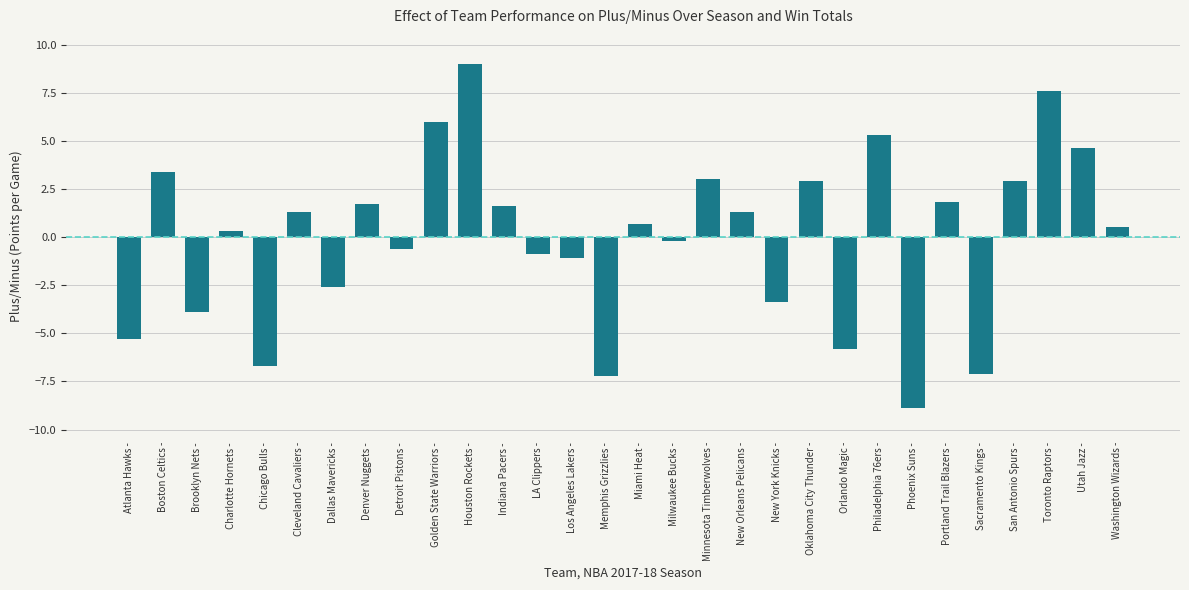

Reading right to left, extract all data points from this chart.

Washington Wizards -=0.5	Utah Jazz -=4.6	Toronto Raptors -=7.6	San Antonio Spurs -=2.9	Sacramento Kings -=-7.1	Portland Trail Blazers -=1.8	Phoenix Suns -=-8.9	Philadelphia 76ers -=5.3	Orlando Magic -=-5.8	Oklahoma City Thunder -=2.9	New York Knicks -=-3.4	New Orleans Pelicans -=1.3	Minnesota Timberwolves -=3.0	Milwaukee Bucks -=-0.2	Miami Heat -=0.7	Memphis Grizzlies -=-7.2	Los Angeles Lakers -=-1.1	LA Clippers -=-0.9	Indiana Pacers -=1.6	Houston Rockets -=9.0	Golden State Warriors -=6.0	Detroit Pistons -=-0.6	Denver Nuggets -=1.7	Dallas Mavericks -=-2.6	Cleveland Cavaliers -=1.3	Chicago Bulls -=-6.7	Charlotte Hornets -=0.3	Brooklyn Nets -=-3.9	Boston Celtics -=3.4	Atlanta Hawks -=-5.3